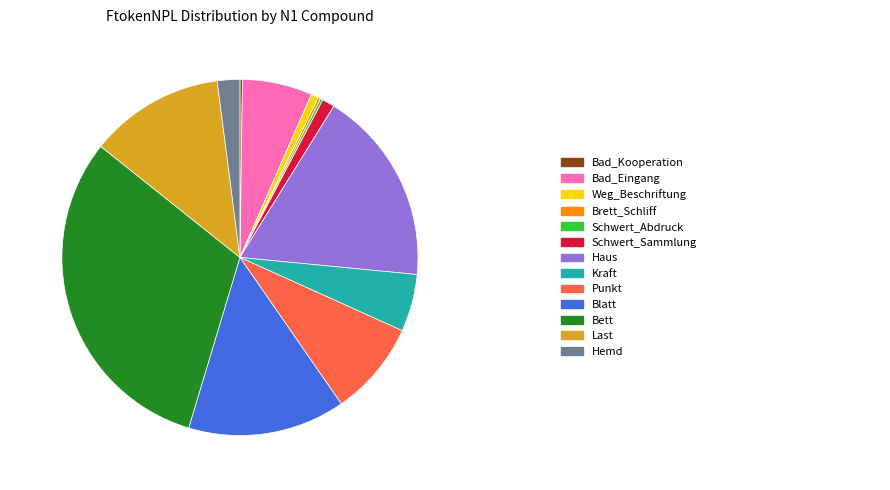

Is there a majority slice in this chart?

No